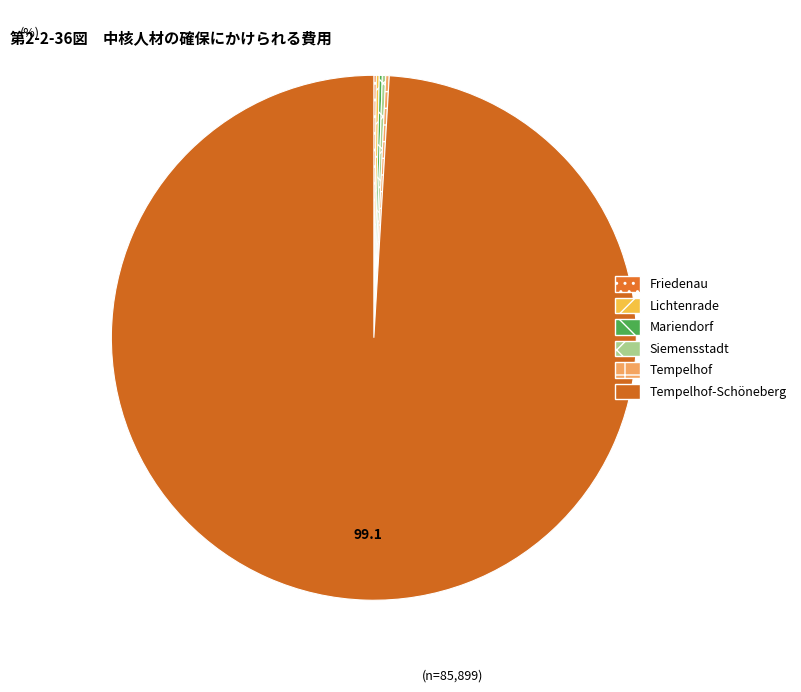

Is there any slice that represents more than half of the pie?

Yes